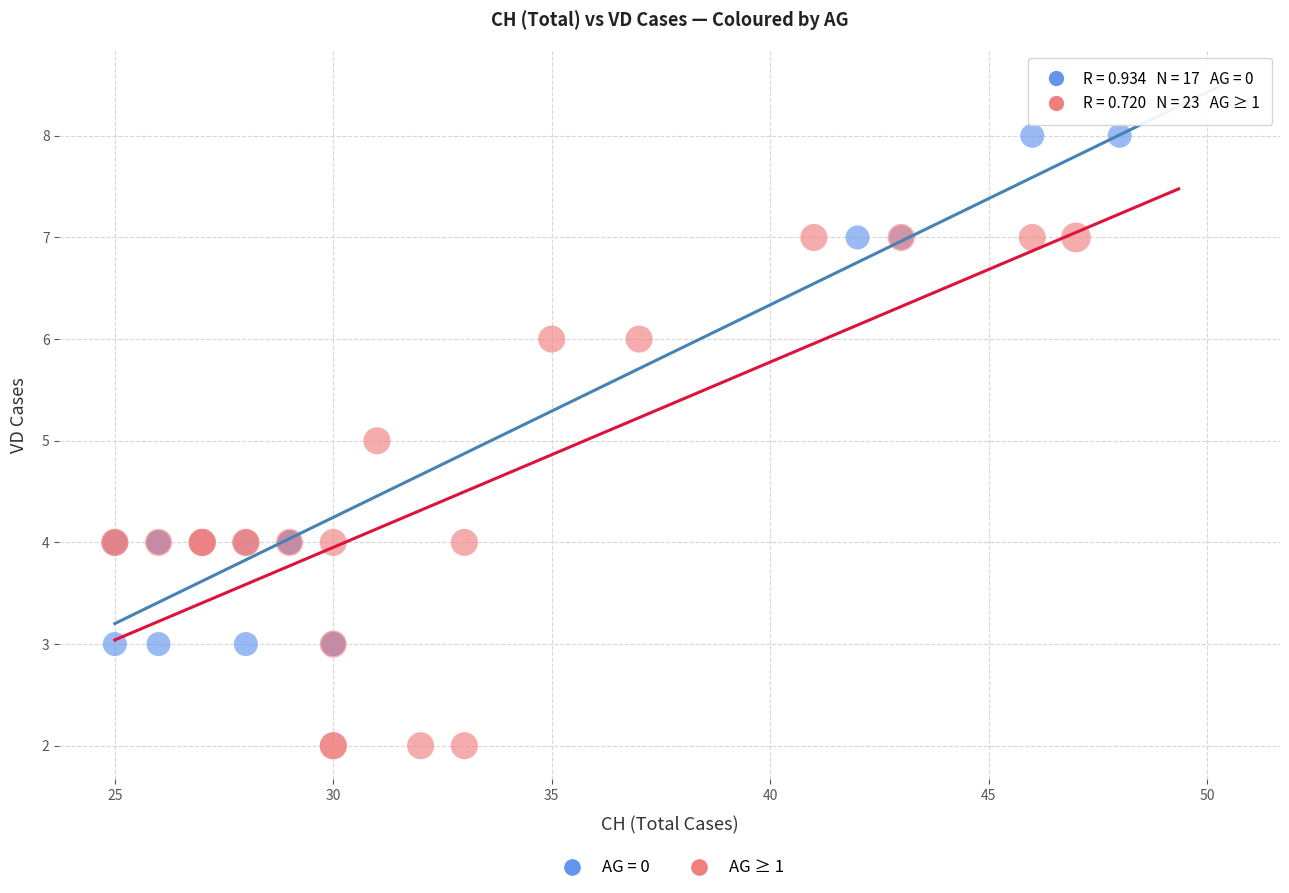

Which series reaches the minimum Y coordinate?

AG ≥ 1